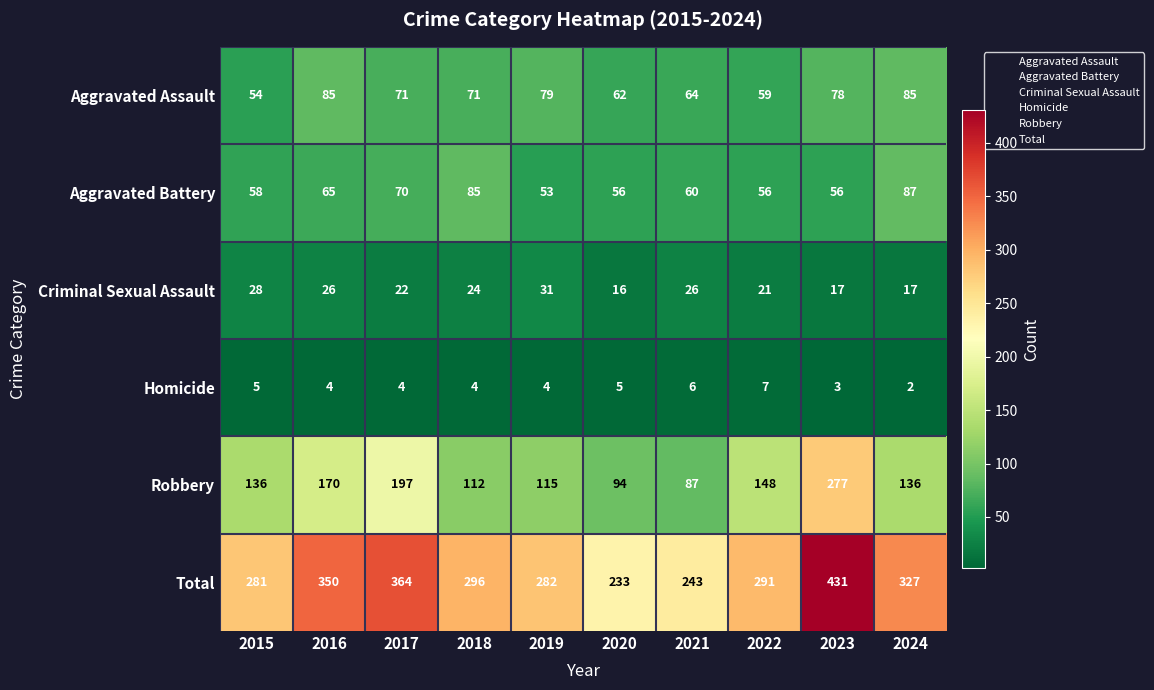

At 2016, list the series in order from smallest to largest.

Homicide, Criminal Sexual Assault, Aggravated Battery, Aggravated Assault, Robbery, Total